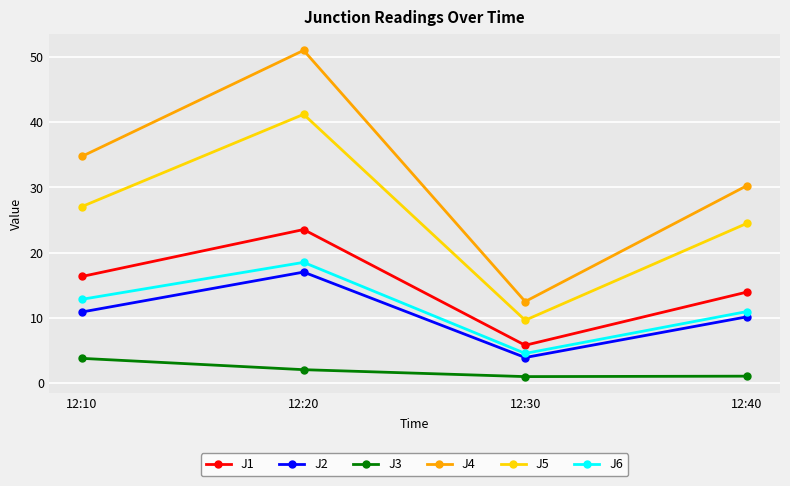

Is it true that J2 equals 22.5 at 12:20?

False